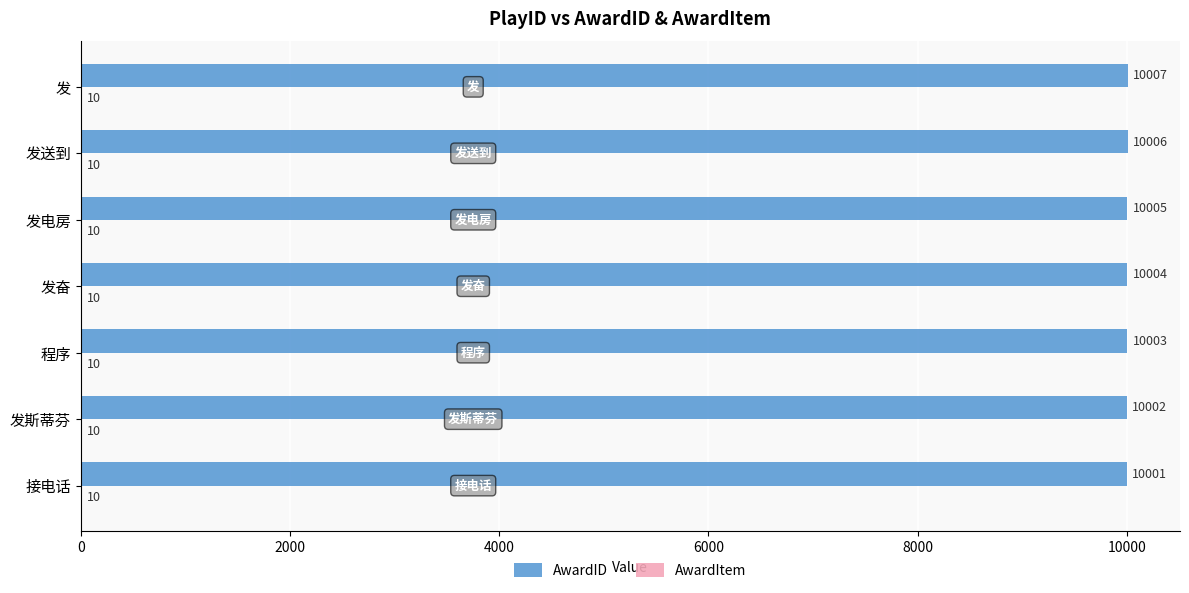

What is the approximate value of AwardID at 发斯蒂芬?

10002